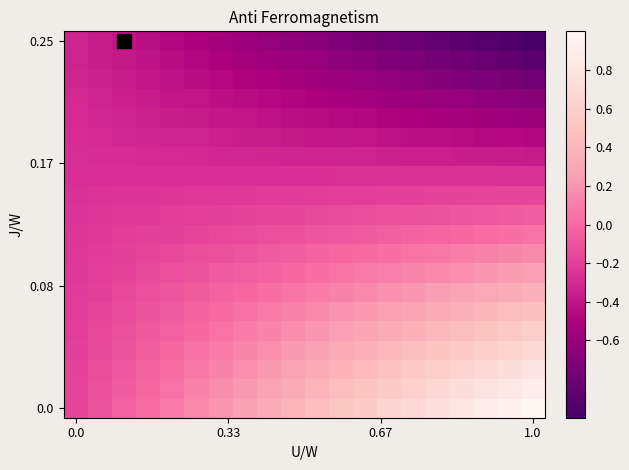

Count the number of data series in this chart.

20